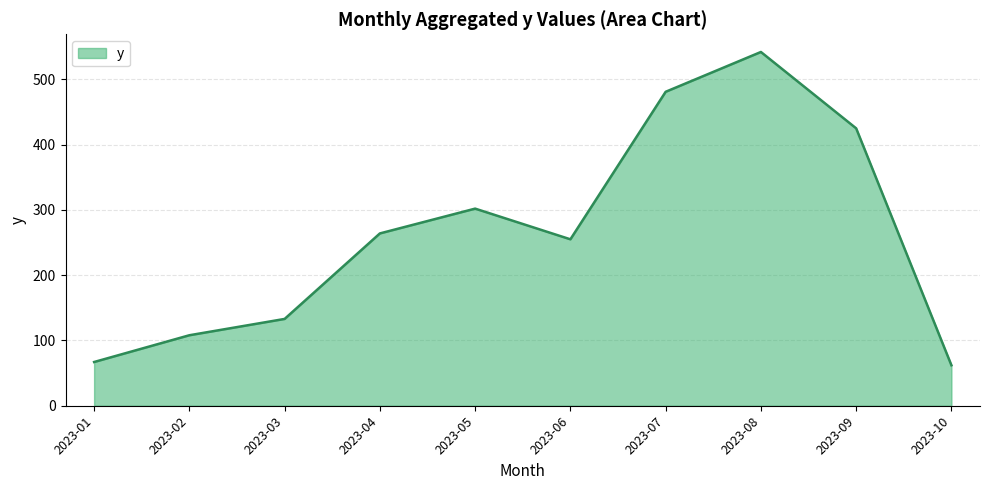

True or false: there are more than 1 points higher than both neighbors.

True